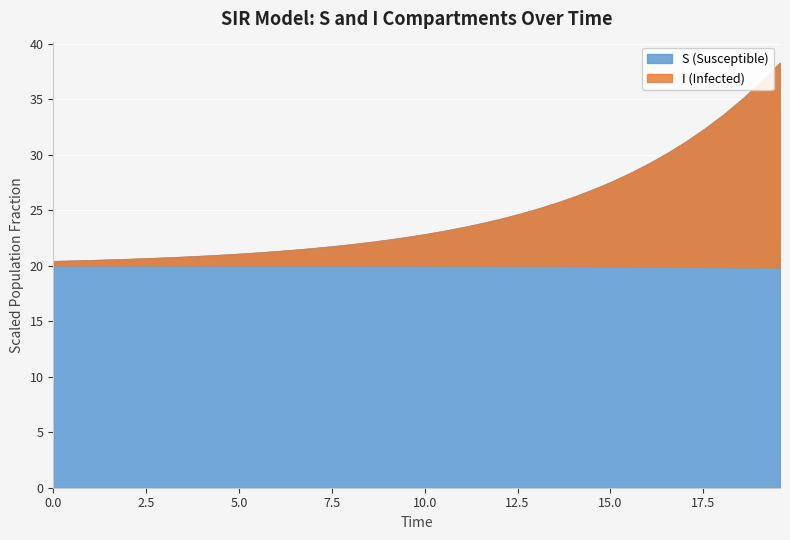

What is the maximum value for S (Susceptible)?

38.3